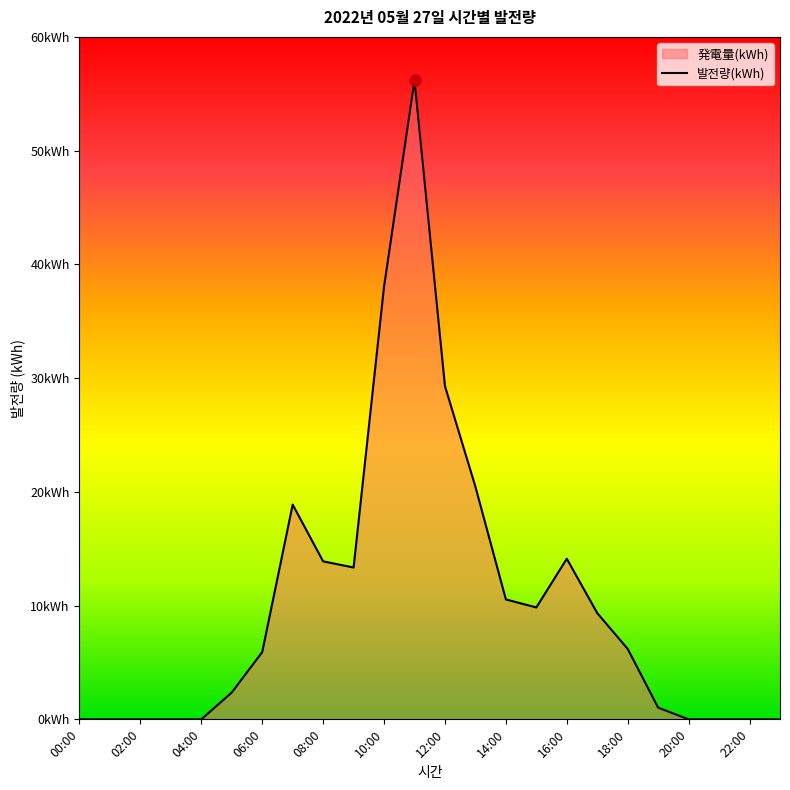

What is the label of the 7th point from the right?

17:00